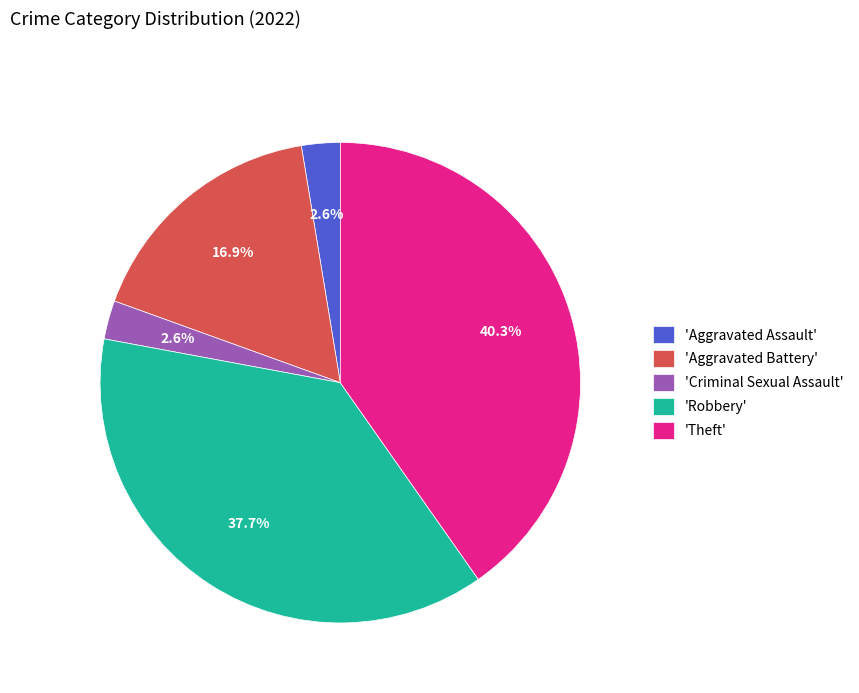

What is the largest slice in the pie chart?

'Theft'